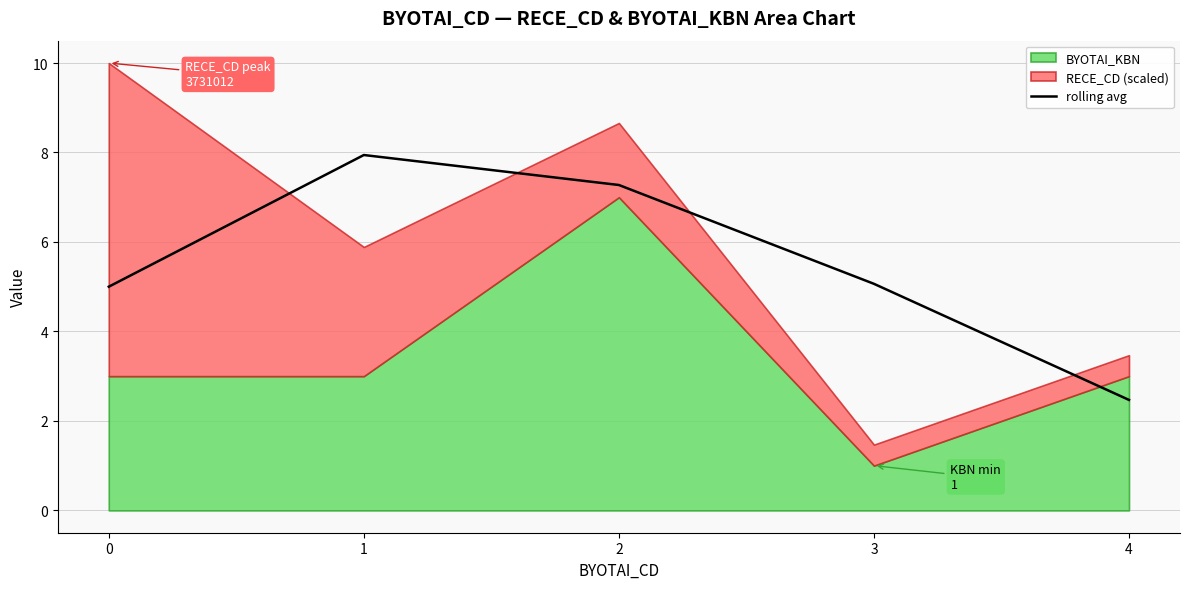

True or false: there are more than 1 points higher than both neighbors.

False